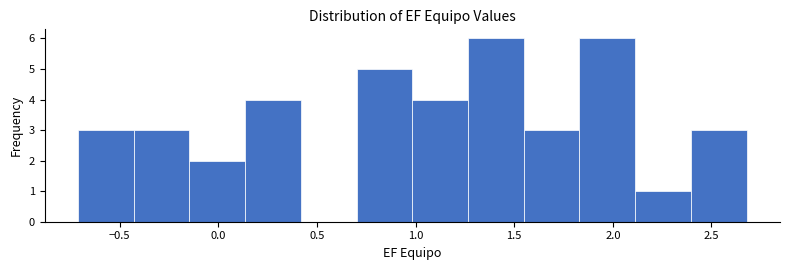

What is the height of the bar covering 1.85 to 2.10 on the x-axis? Neither the bar edges nor the heights are printed on the chart, so give them approximately, as read against the axes.

6